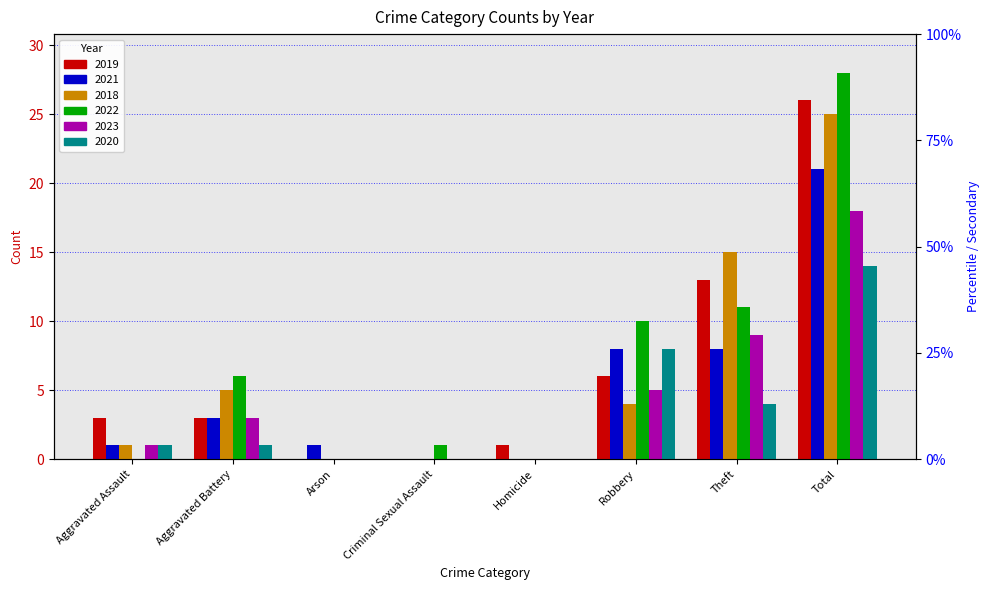

Is it true that 2019 equals 9 at Criminal Sexual Assault?

False